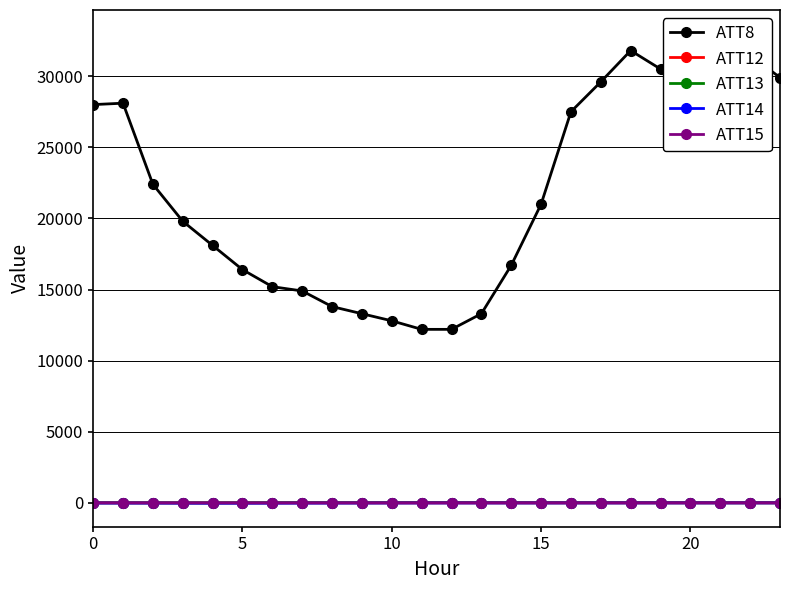

How many categories are shown in the chart?

24